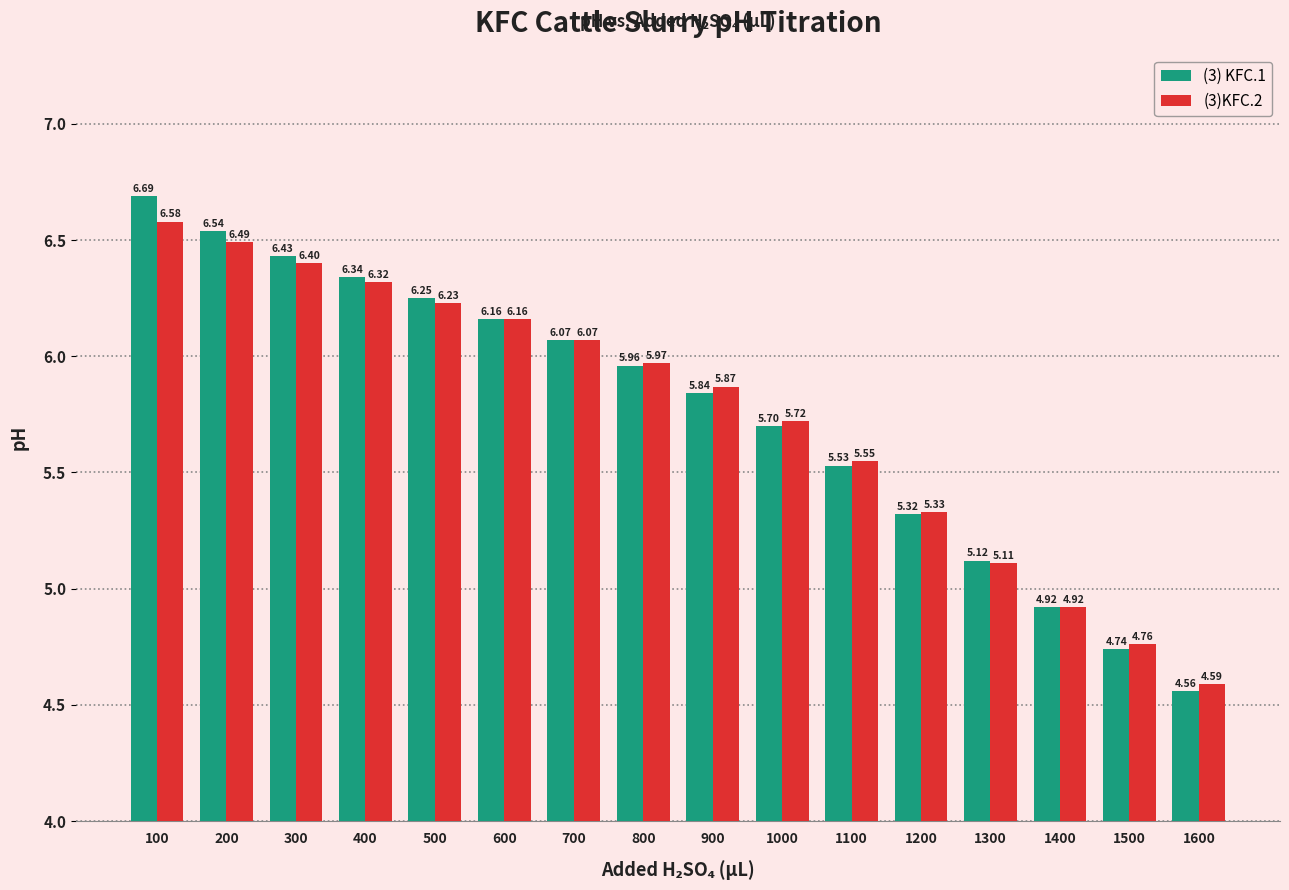

What are all the series names shown in the legend?

(3) KFC.1, (3)KFC.2